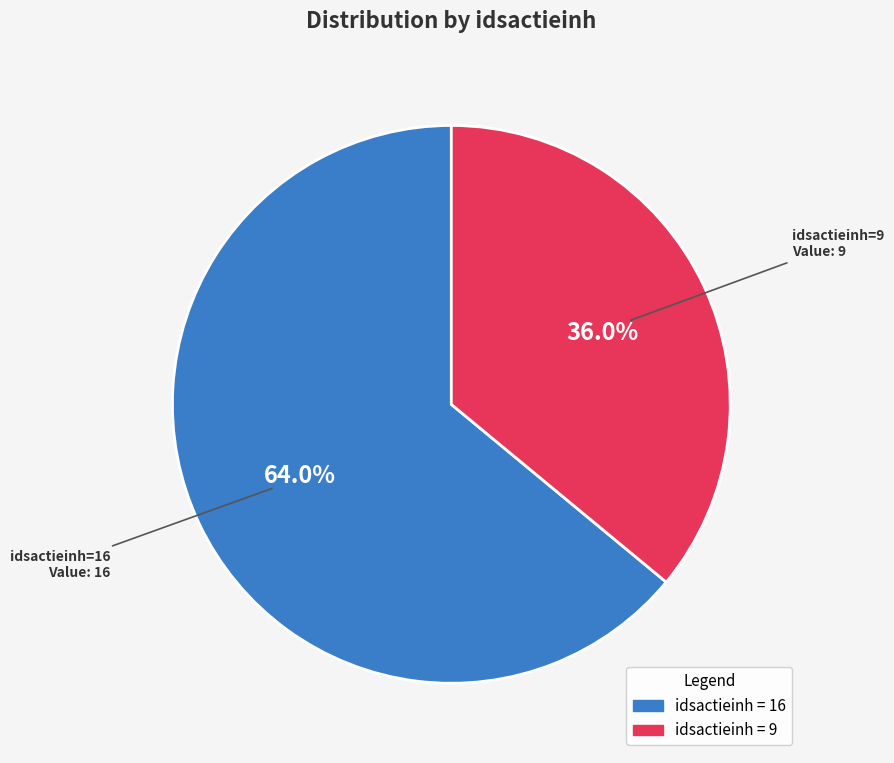

Is there any slice that represents more than half of the pie?

Yes